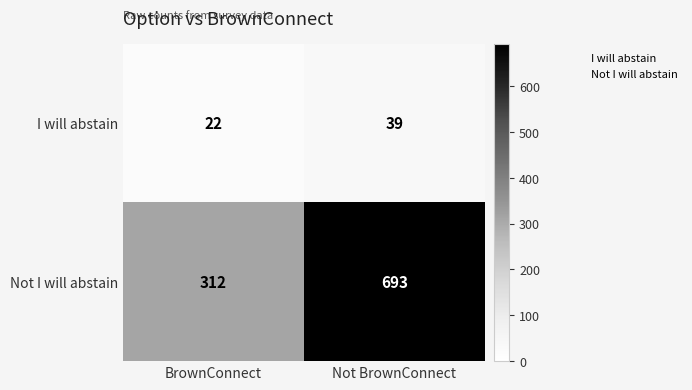

What is the difference between the I will abstain values at Not BrownConnect and BrownConnect?

17